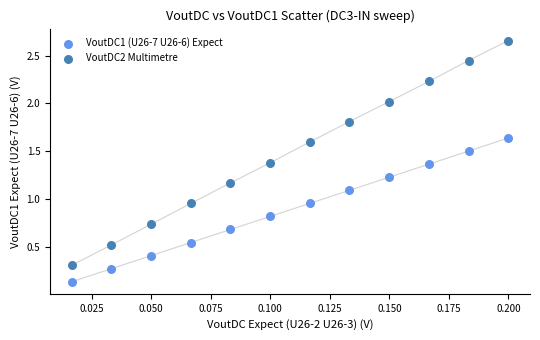

Which series has the largest Y range (max minus min)?

VoutDC2 Multimetre